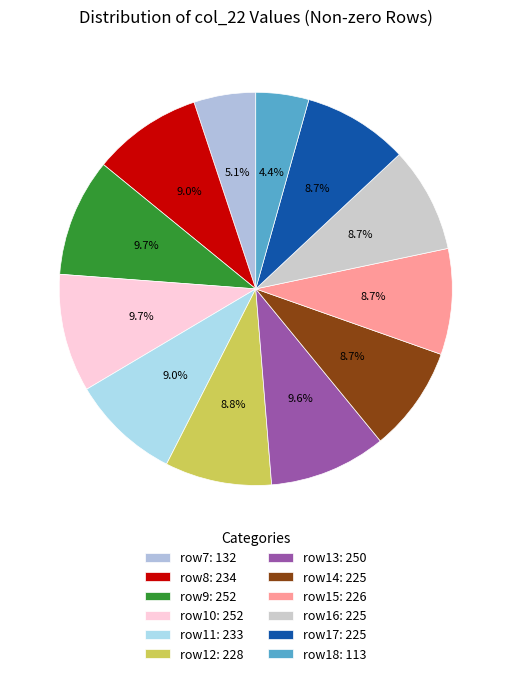

How many slices are in this pie chart?

12